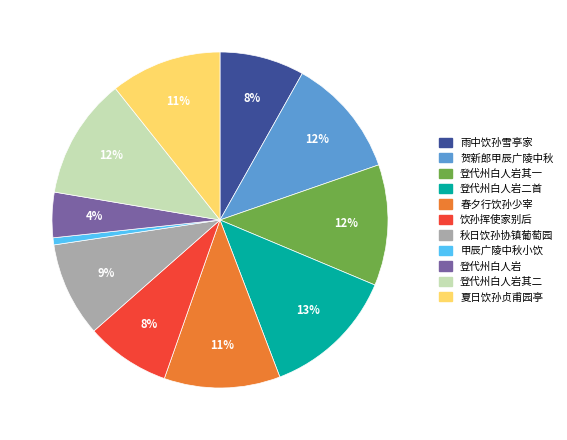

Does 雨中饮孙雪亭家 represent more than half of the total?

No